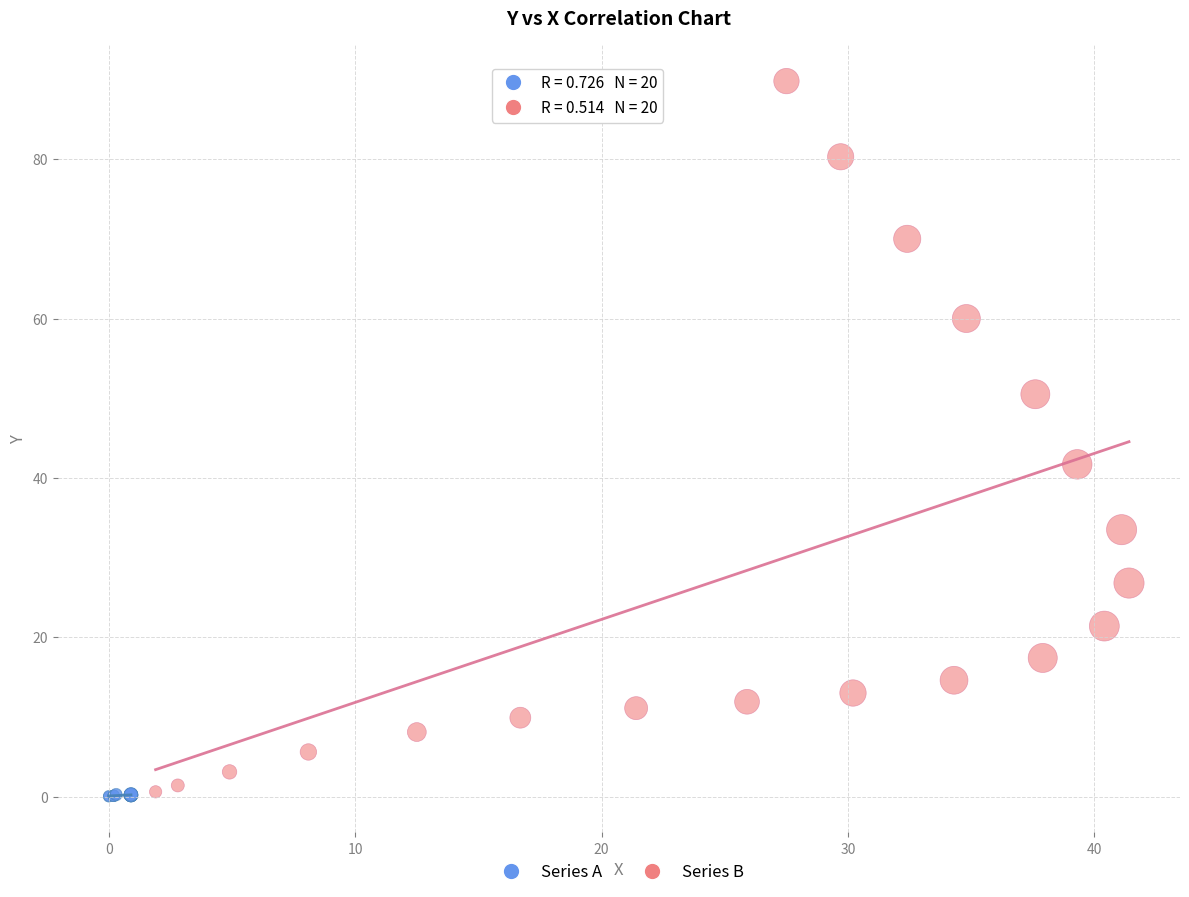

Which series reaches the maximum Y coordinate?

Series B